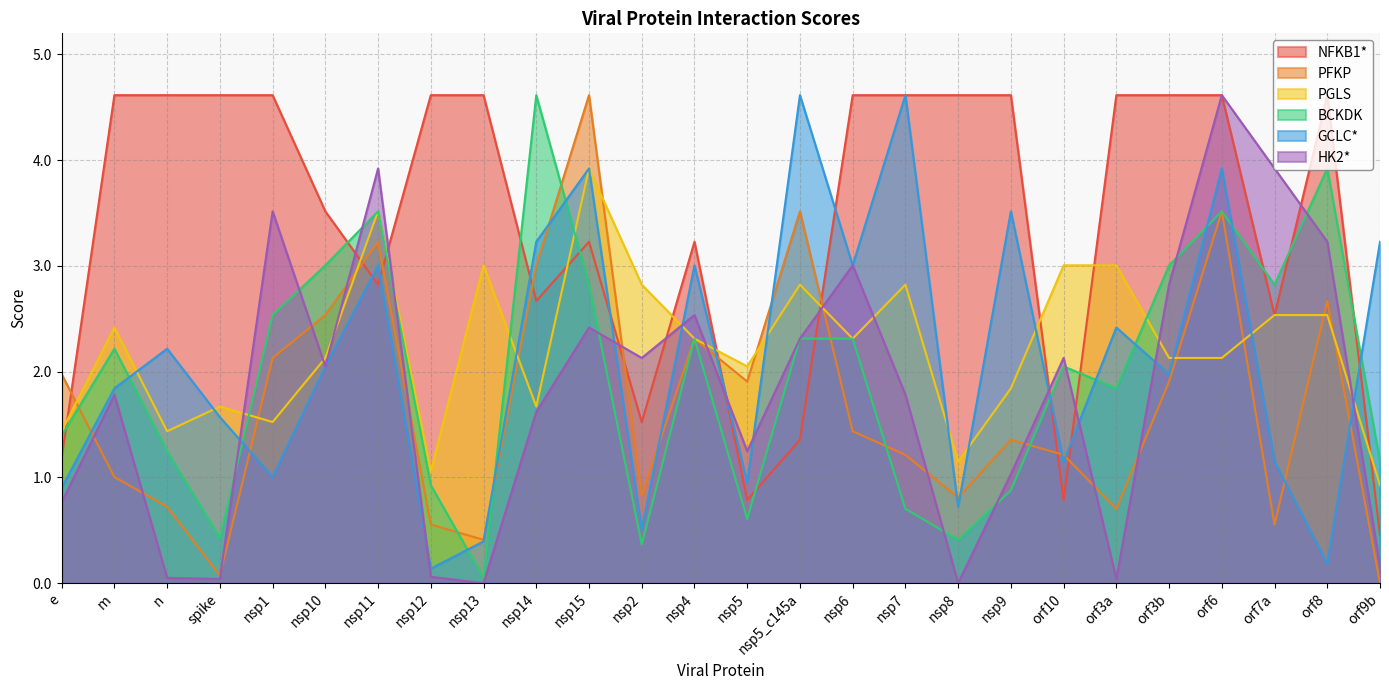

At which label does HK2* reach its minimum?

nsp13